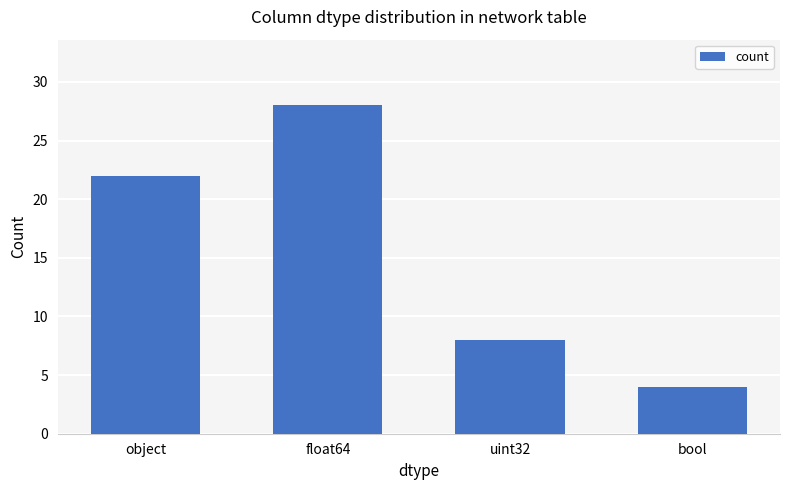

The chart shows a value of 8 at uint32. True or false?

True